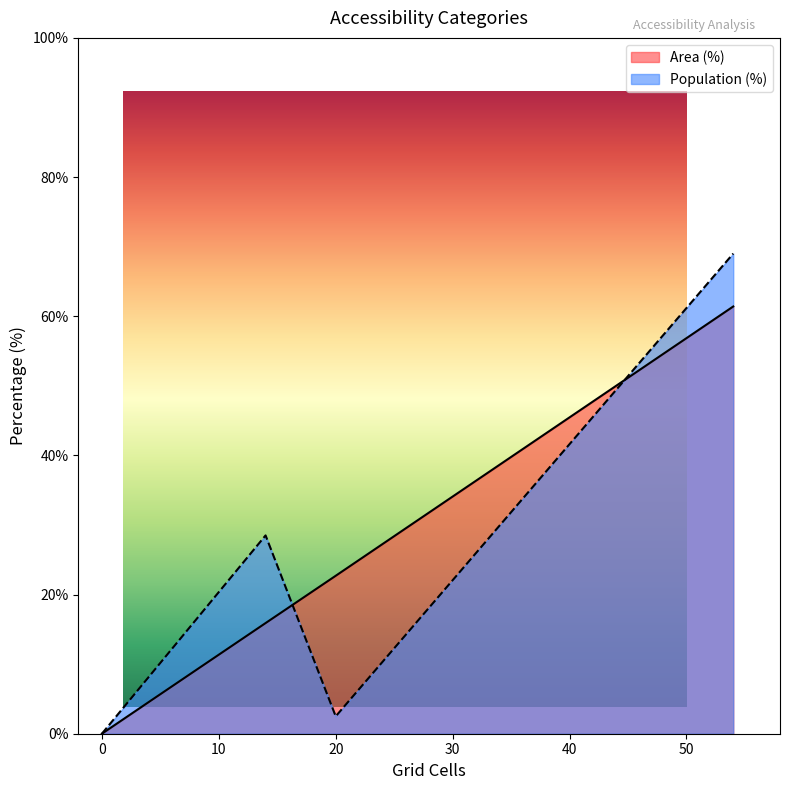

True or false: Population (%) and Area (%) cross at least once.

False